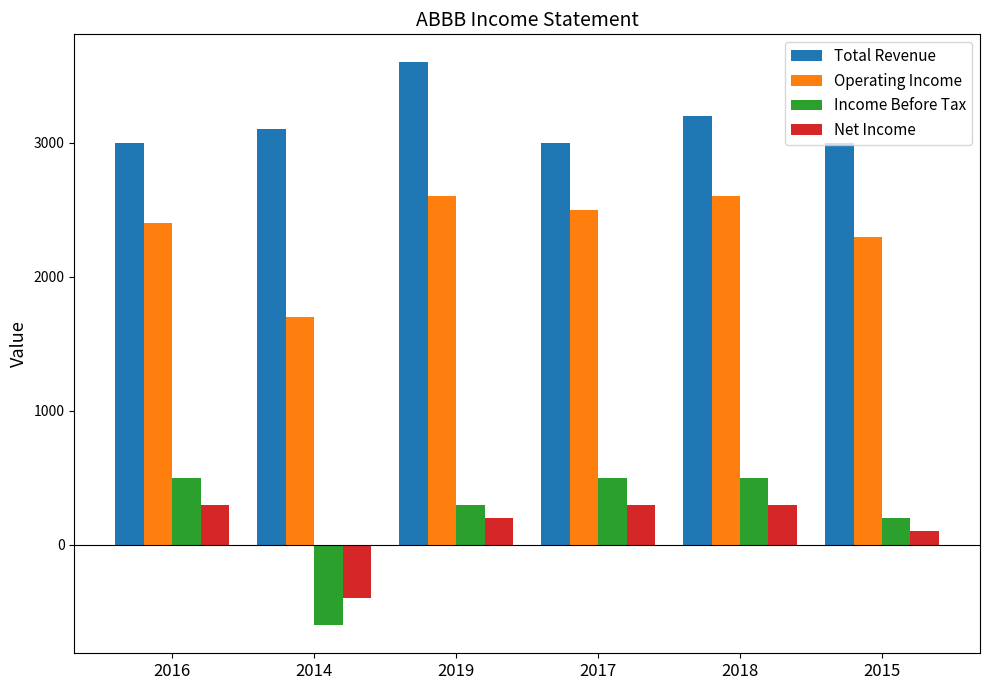

Reading left to right, extract all data points from this chart.

Total Revenue: 2016=3000	2014=3100	2019=3600	2017=3000	2018=3200	2015=3000
Operating Income: 2016=2400	2014=1700	2019=2600	2017=2500	2018=2600	2015=2300
Income Before Tax: 2016=500	2014=-600	2019=300	2017=500	2018=500	2015=200
Net Income: 2016=300	2014=-400	2019=200	2017=300	2018=300	2015=100